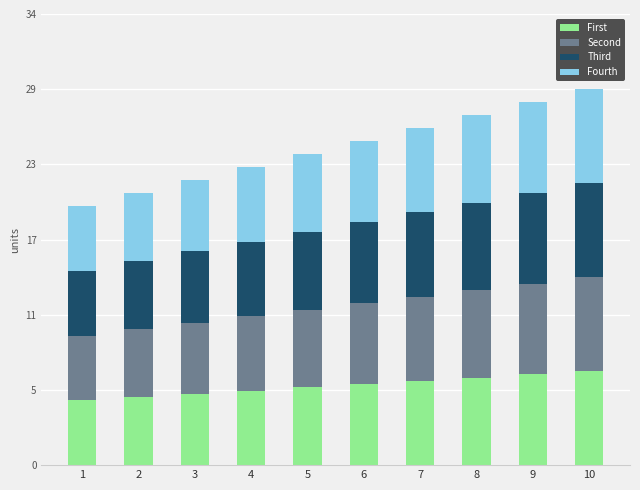

What is the difference between the Fourth values at 3 and 4?

0.2